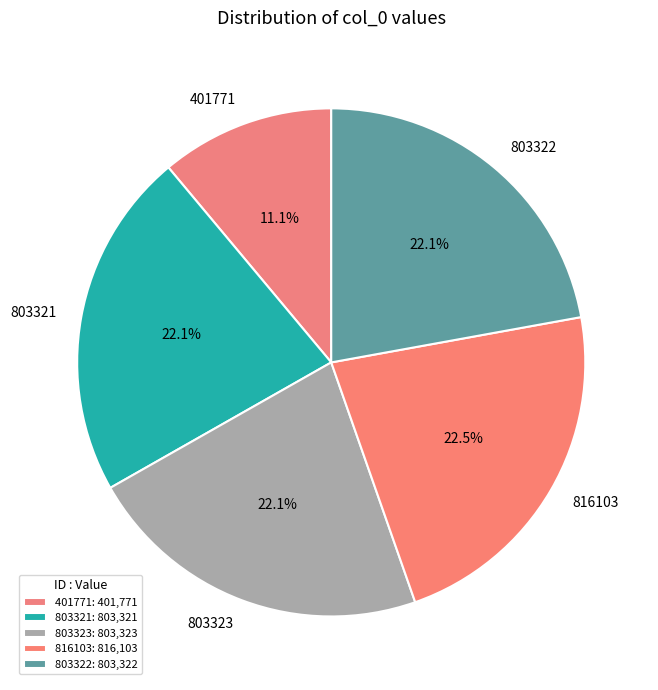

Is it true that 803323 is 22% of the pie?

True